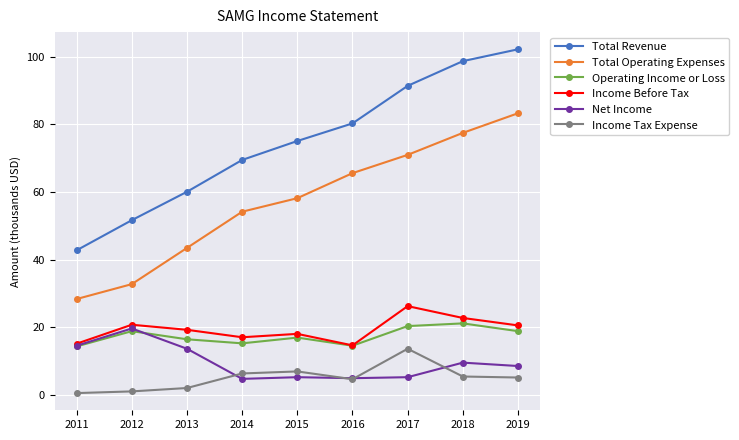

True or false: Operating Income or Loss and Total Revenue intersect in this chart.

False